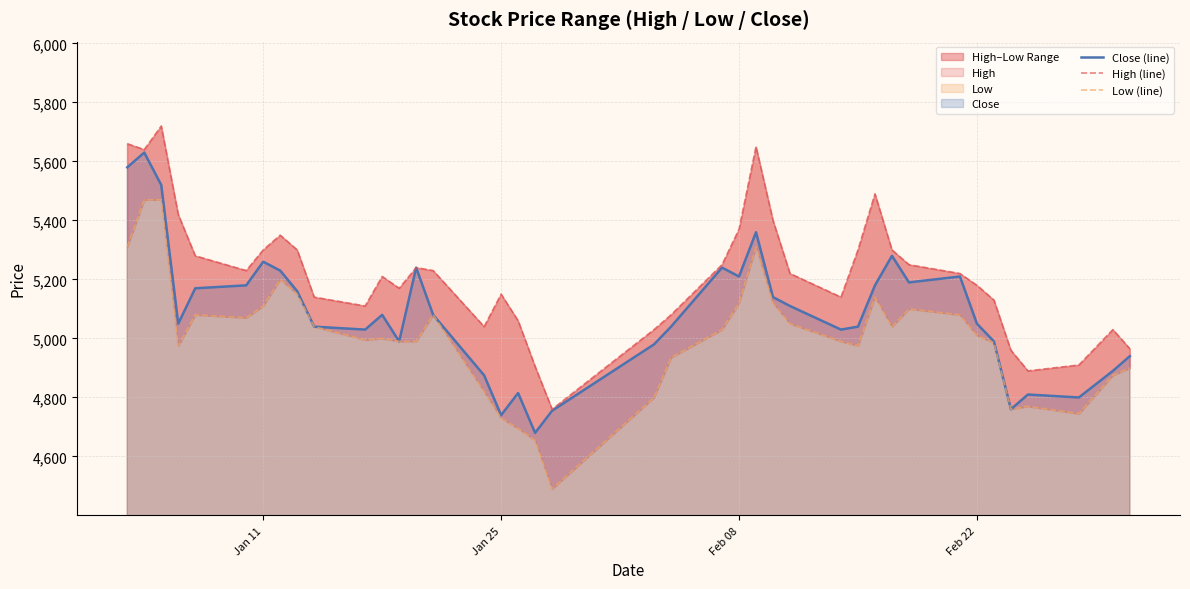

What is the minimum value for Close (line)?

4680